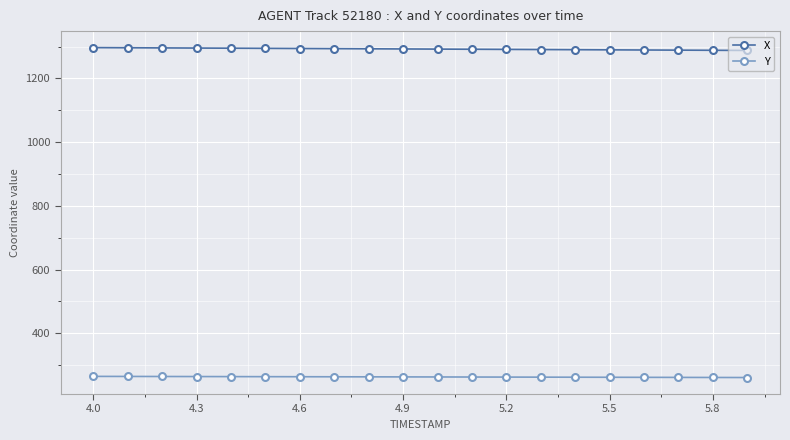

What is the value of the X point at the 10th from the left?

1292.3